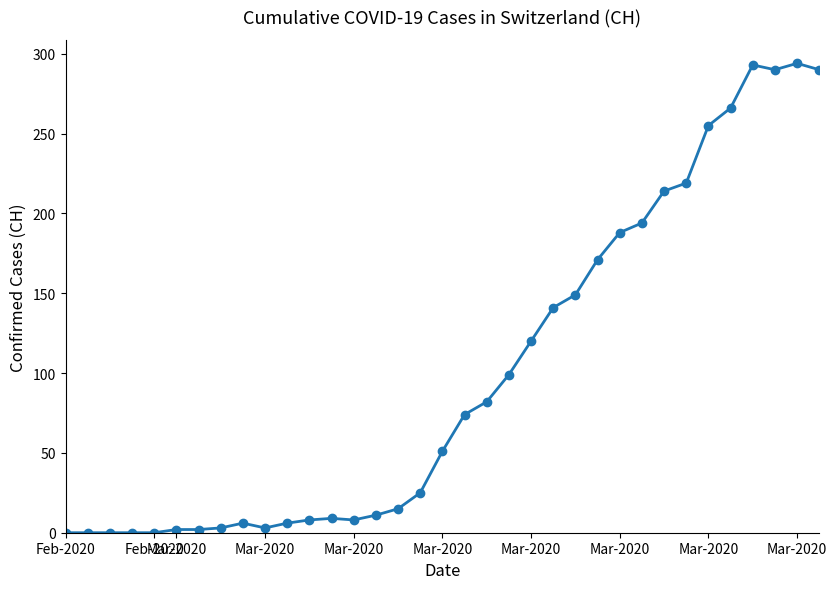

What is the maximum value shown in the chart?

294